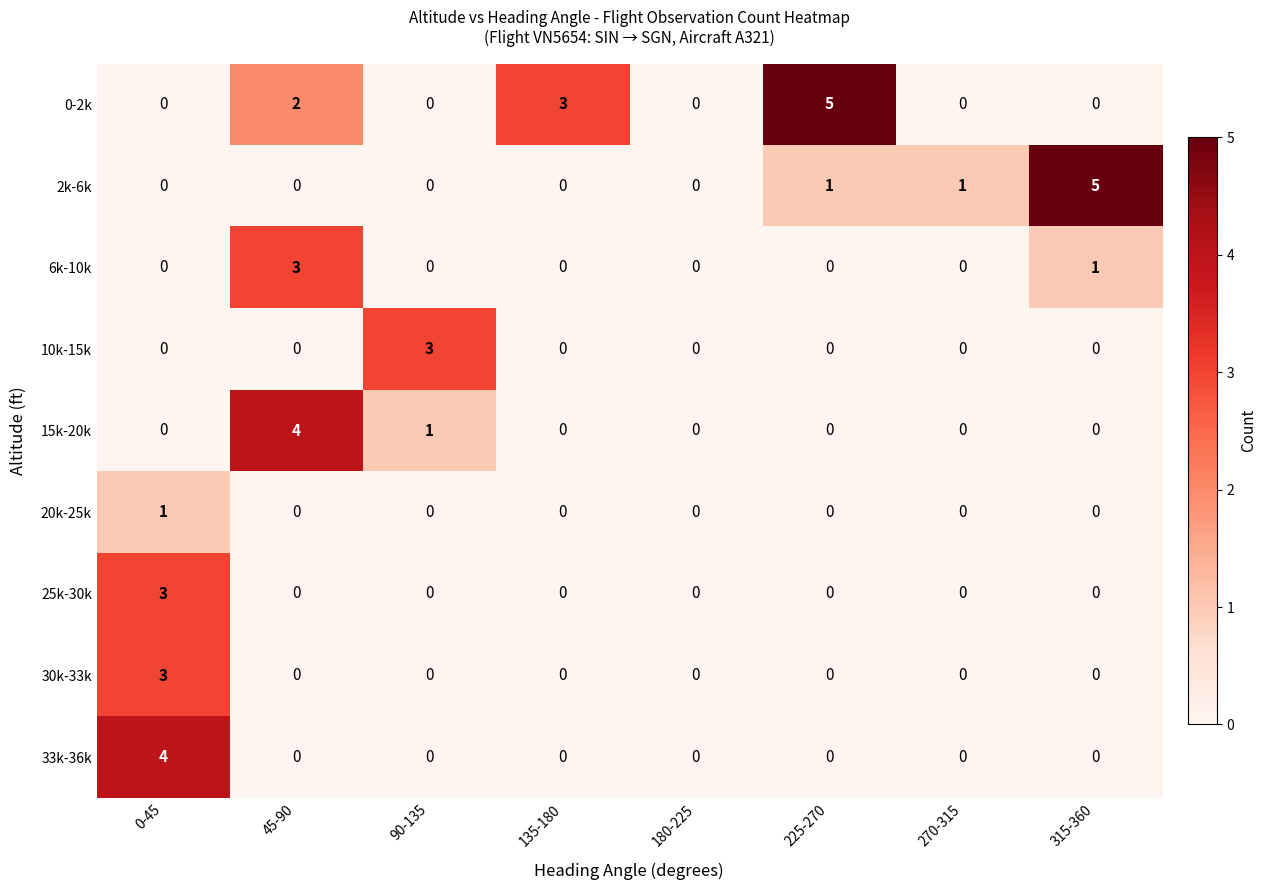

How many distinct data groups are displayed?

9